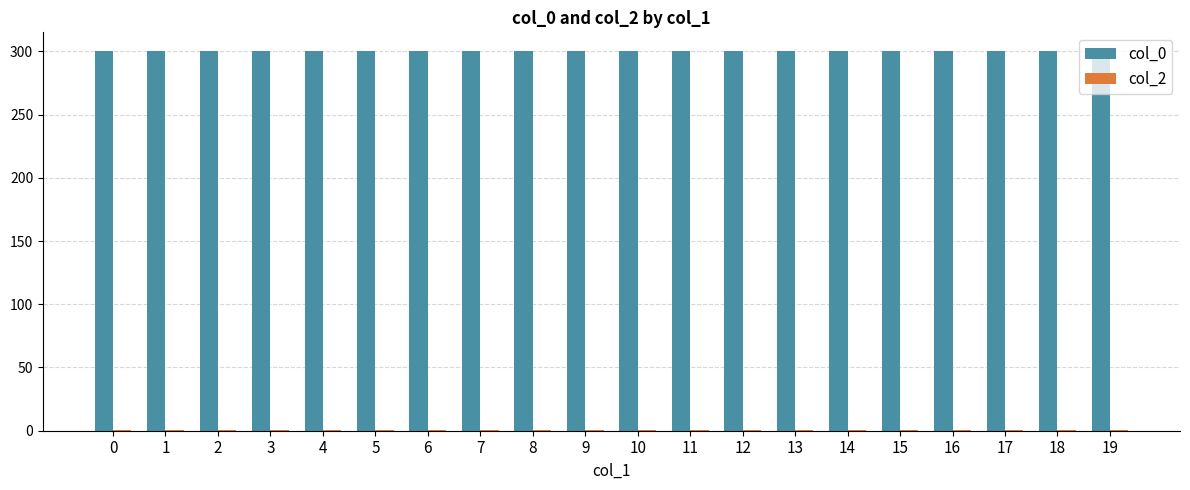

Which series has the largest total across all categories?

col_0